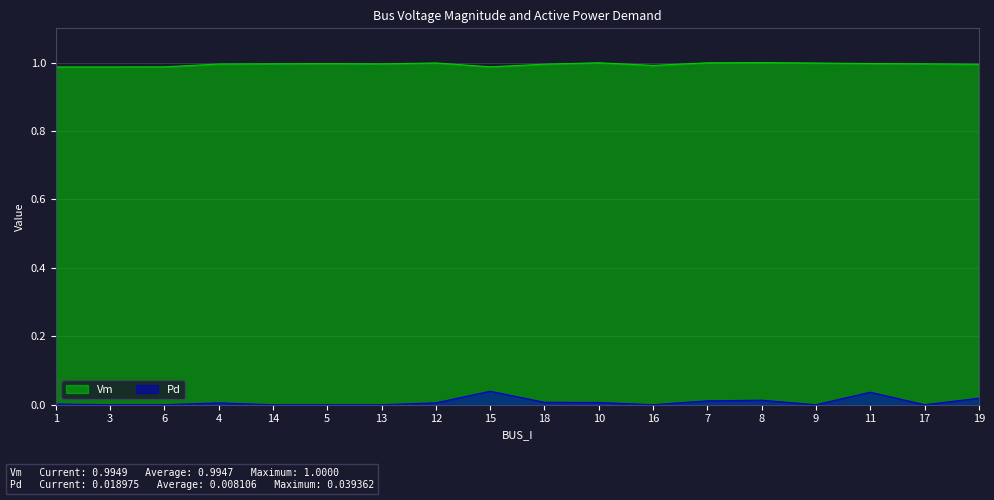

What position from the left is 18?

10